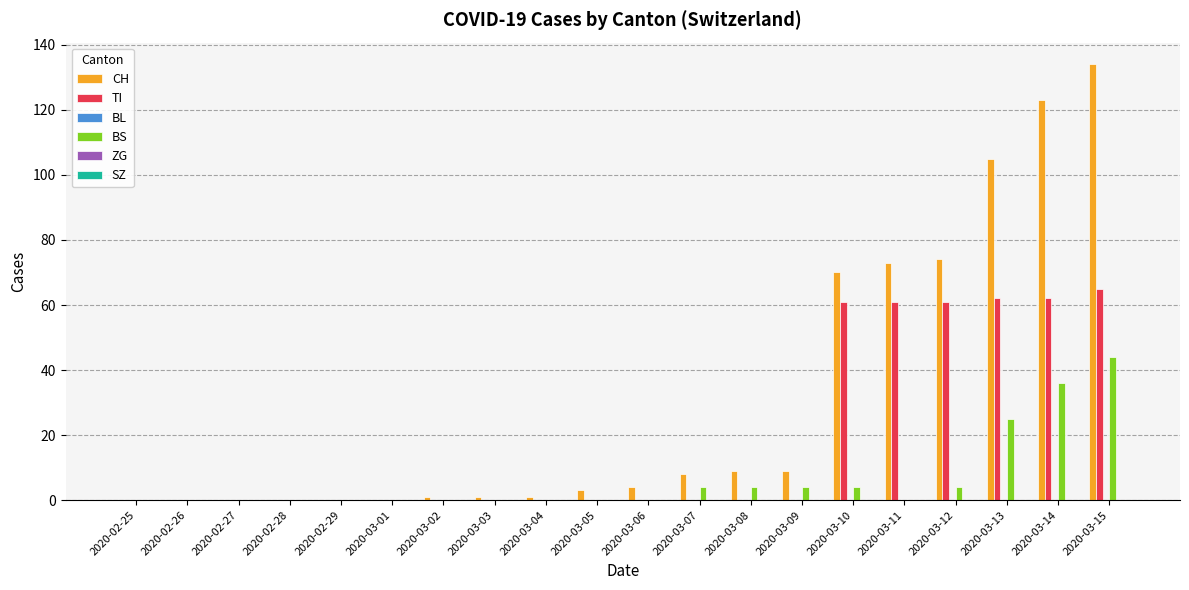

What is the total value across all series at 2020-03-06?

4